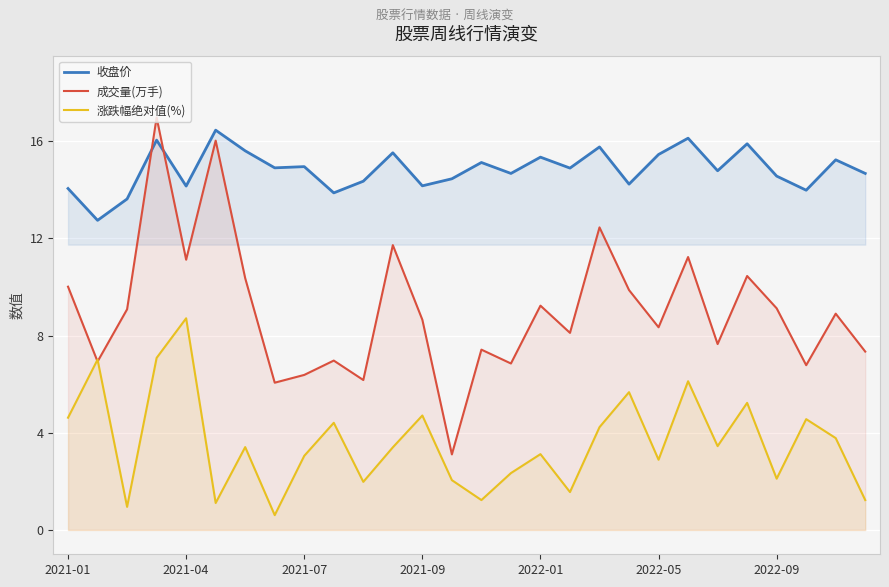

Which series has the widest spread of values?

成交量(万手)